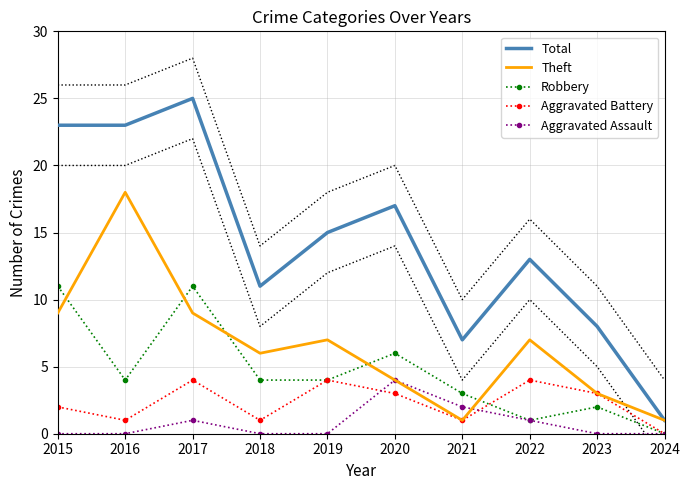

At which category does Robbery reach its first local valley?

2016